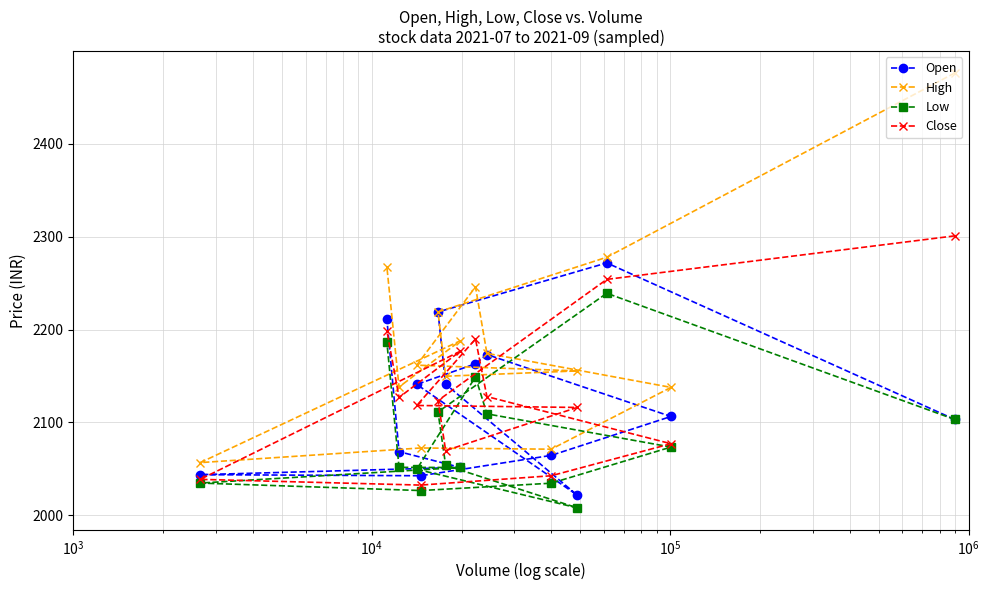

What is the minimum value for High?

2056.8